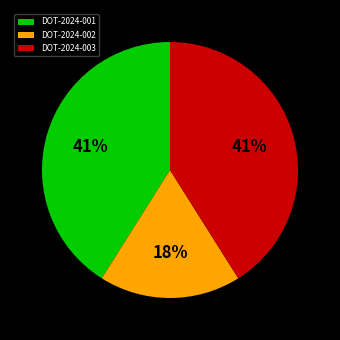

Is there any slice that represents more than half of the pie?

No